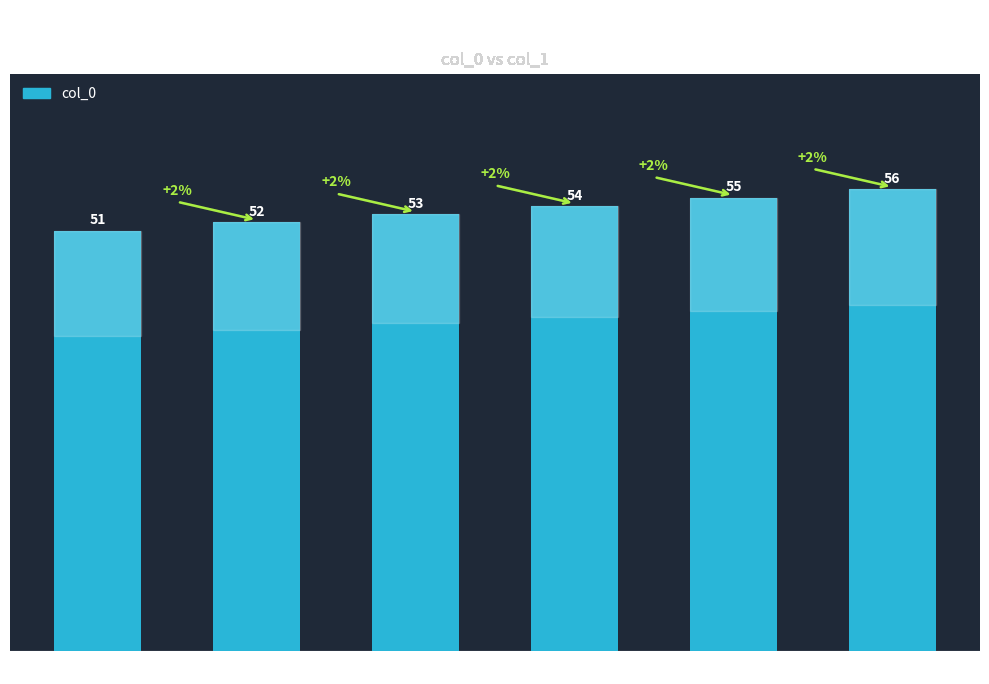

What is the minimum value shown in the chart?

51